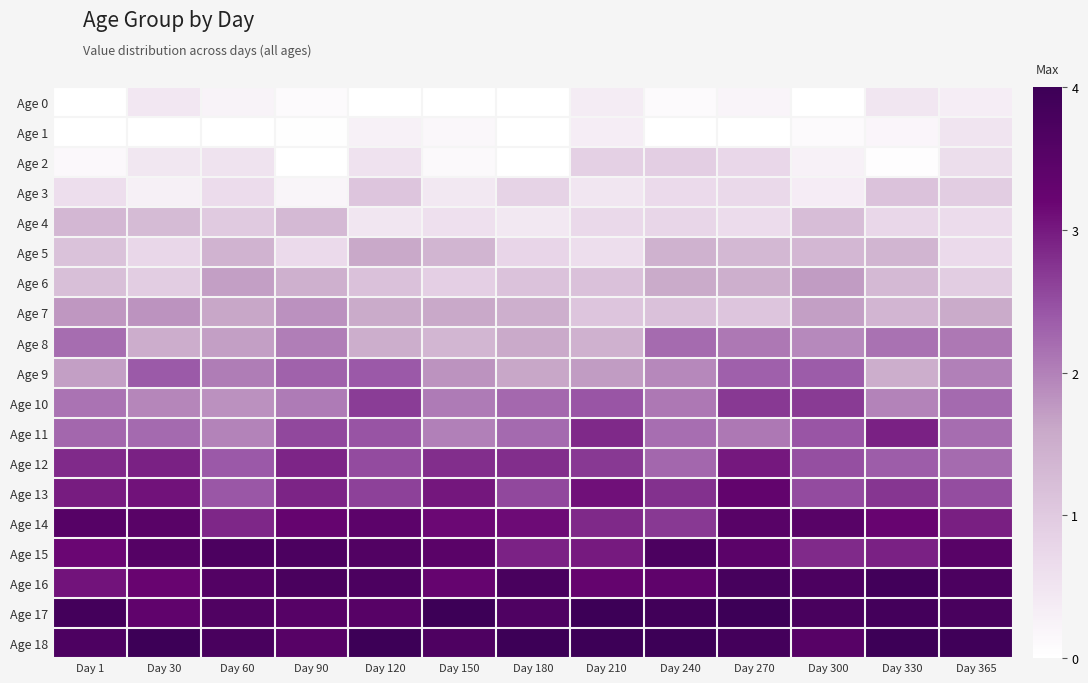

Between Day 30 and Day 330, which is larger?

Day 330